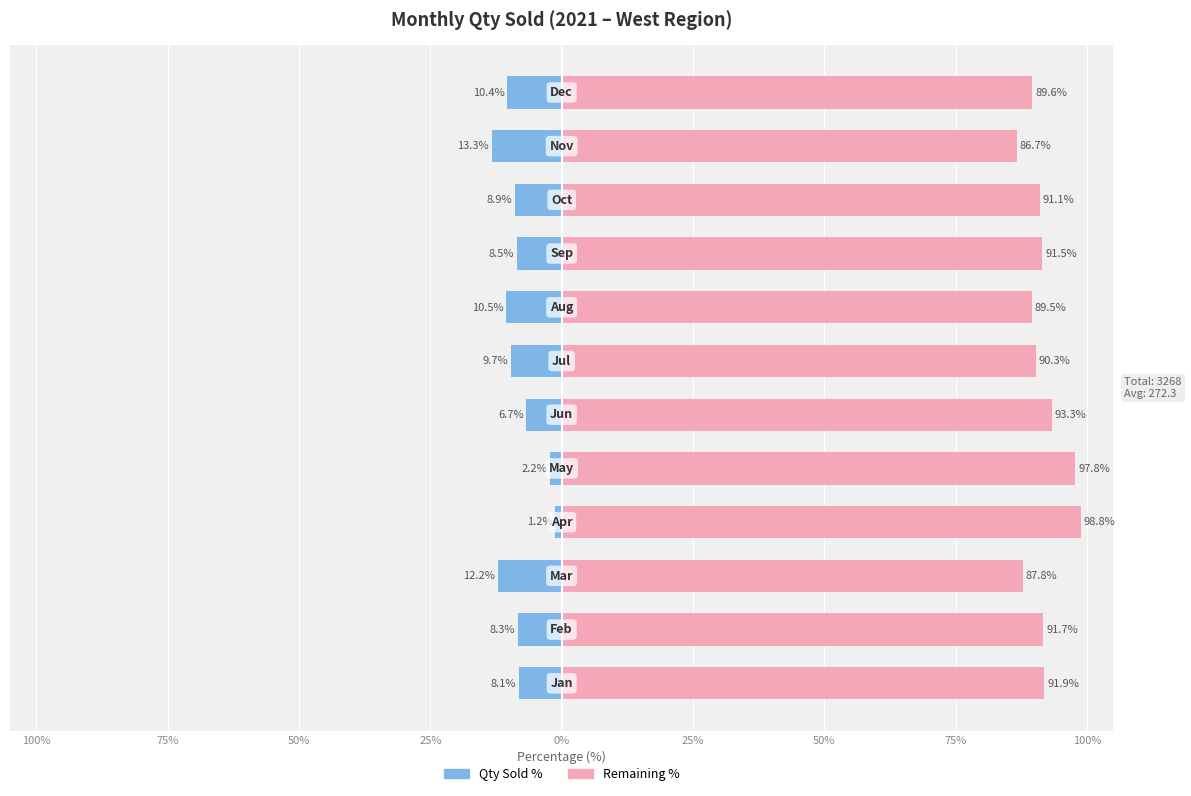

What is the average value of the Qty Sold (Left %) series?

-8.3